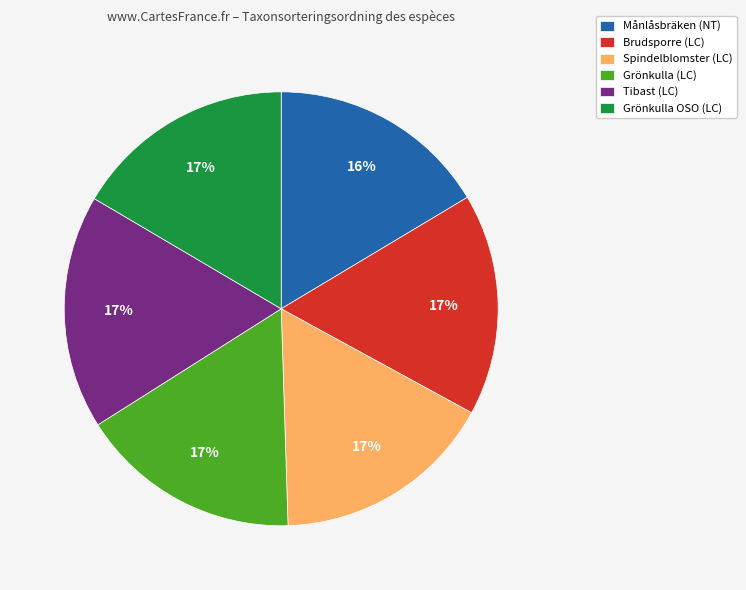

Is the sum of Månlåsbräken (NT) and Grönkulla OSO (LC) greater than half?

No